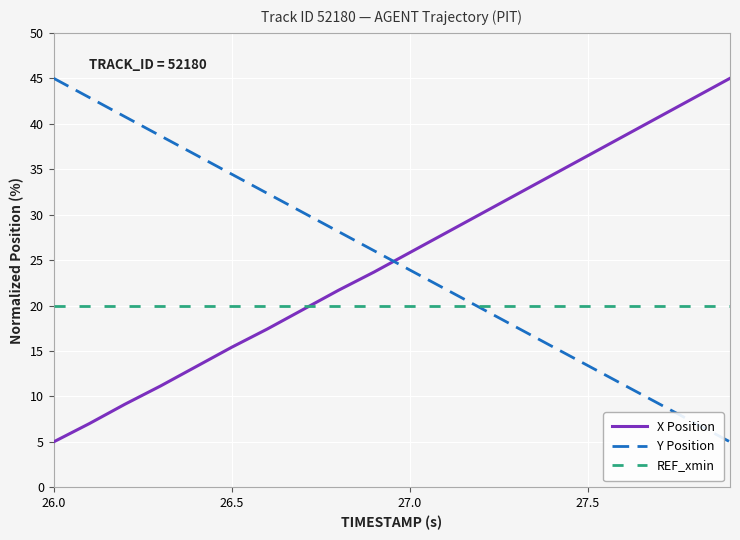

What is the average value of the Y Position series?

25.0